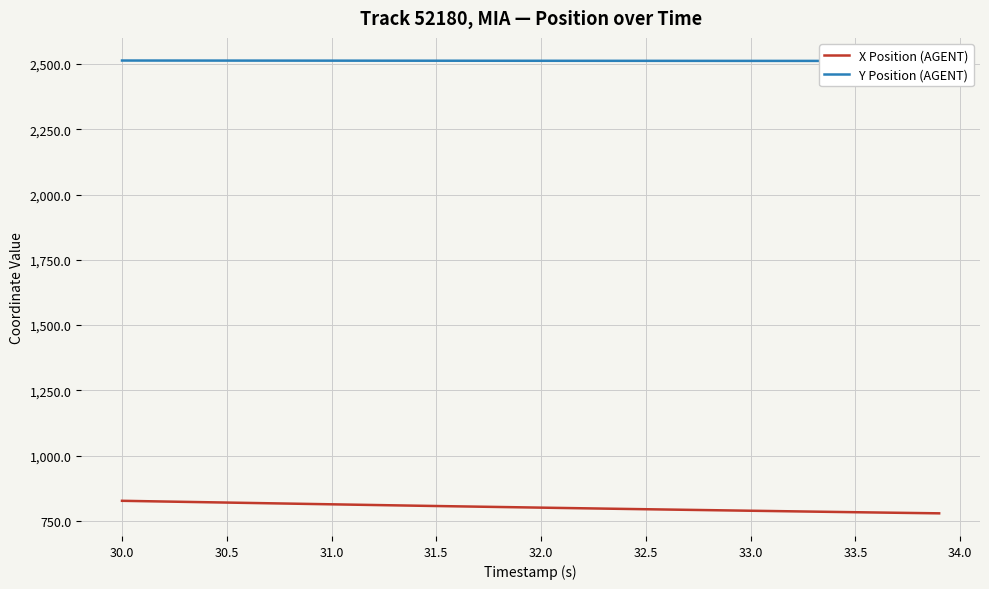

List the series in order of their peak value, highest first.

Y Position (AGENT), X Position (AGENT)